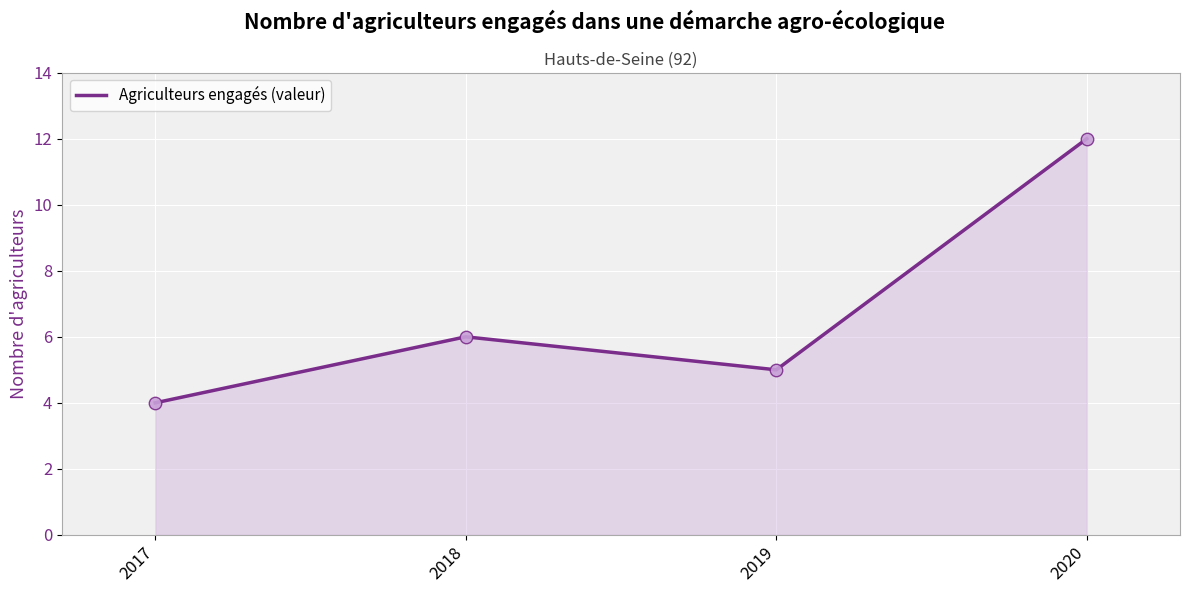

Between 2019 and 2018, which is larger?

2018